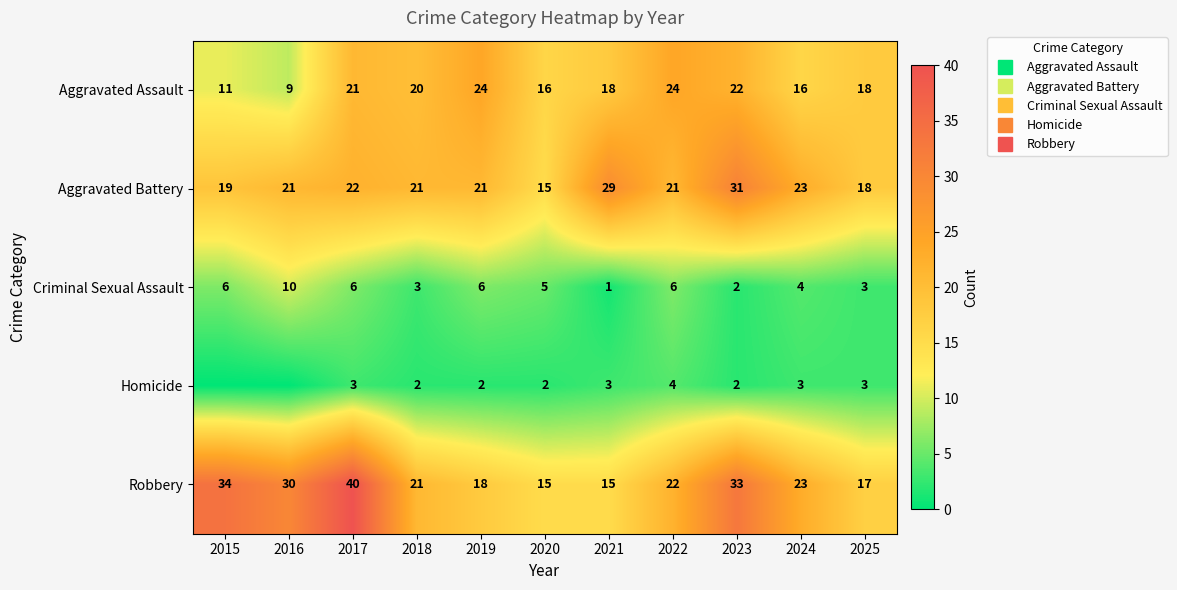

Which label corresponds to the largest value in the chart?

2017